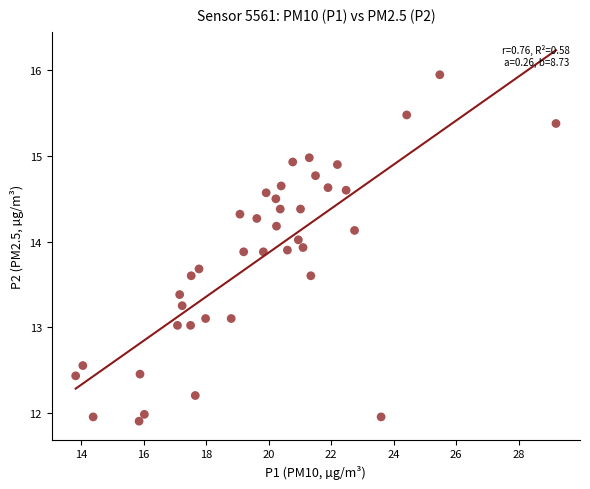

How many points are shown in the scatter plot?

40